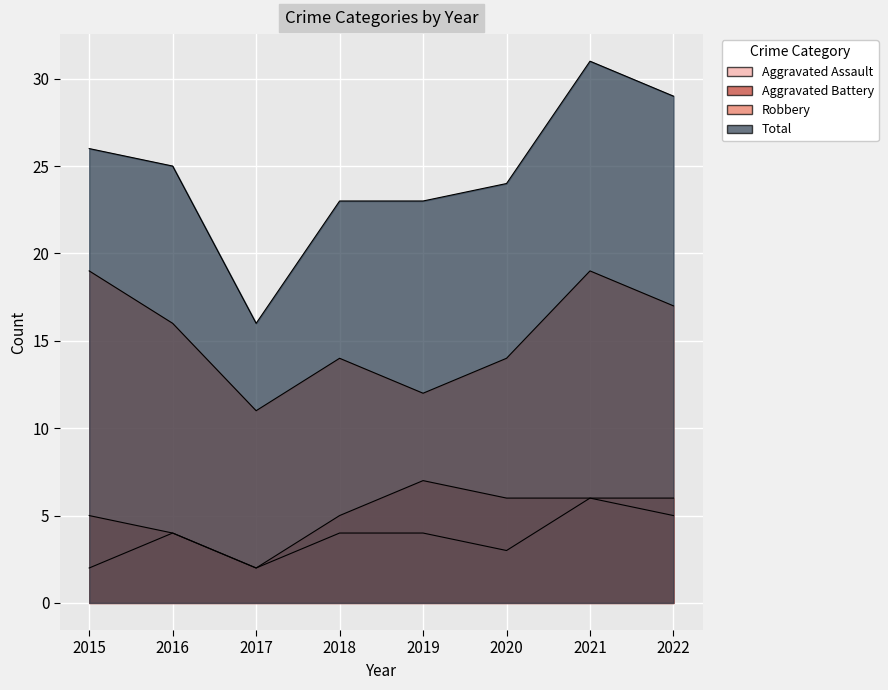

Reading left to right, what are all the values shown in this chart?

Aggravated Assault: 2015=2	2016=4	2017=2	2018=4	2019=4	2020=3	2021=6	2022=5
Aggravated Battery: 2015=5	2016=4	2017=2	2018=5	2019=7	2020=6	2021=6	2022=6
Robbery: 2015=19	2016=16	2017=11	2018=14	2019=12	2020=14	2021=19	2022=17
Total: 2015=26	2016=25	2017=16	2018=23	2019=23	2020=24	2021=31	2022=29